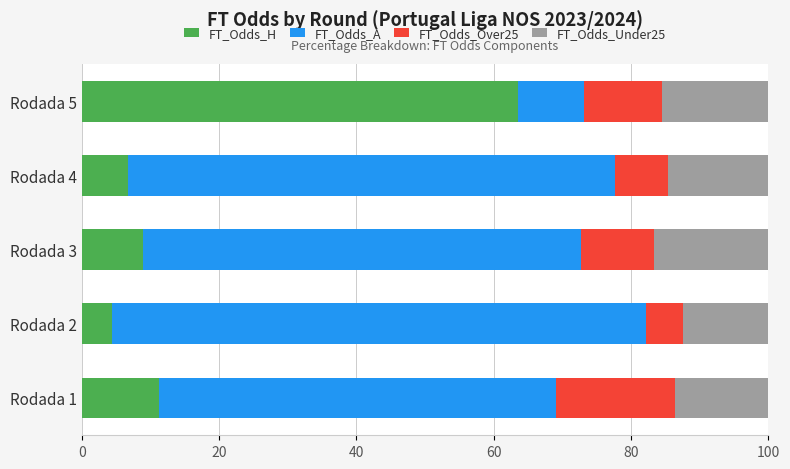

What is the sum of all FT_Odds_H values?

94.7